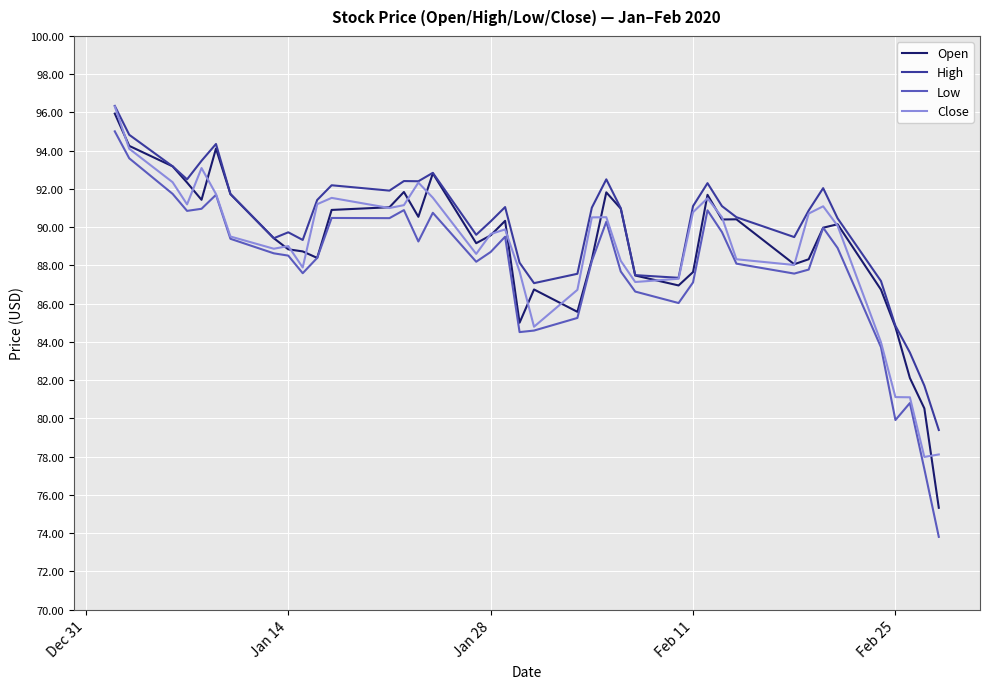

Which series has the largest range (max minus min)?

Low